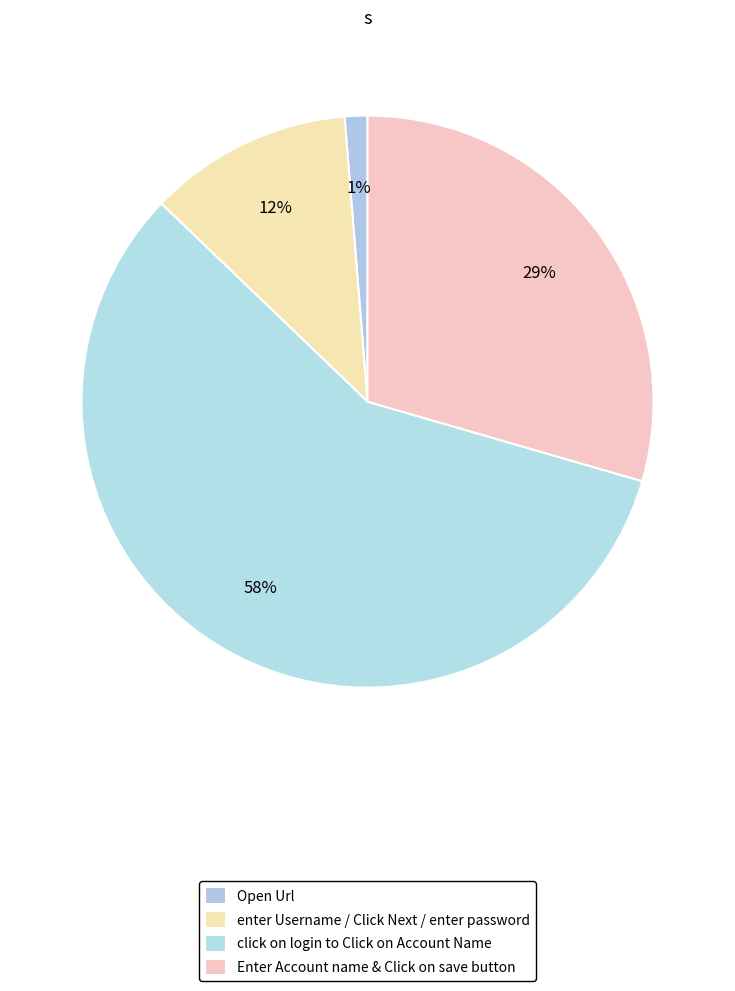

How many slices are in this pie chart?

4